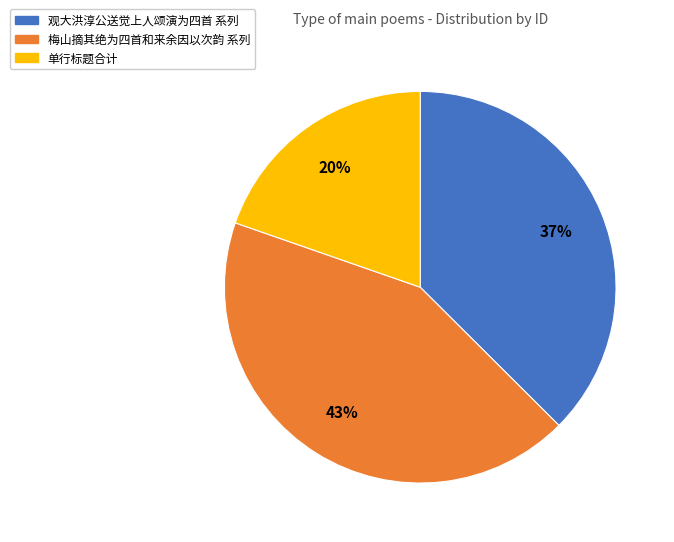

Count the number of slices in the pie.

3